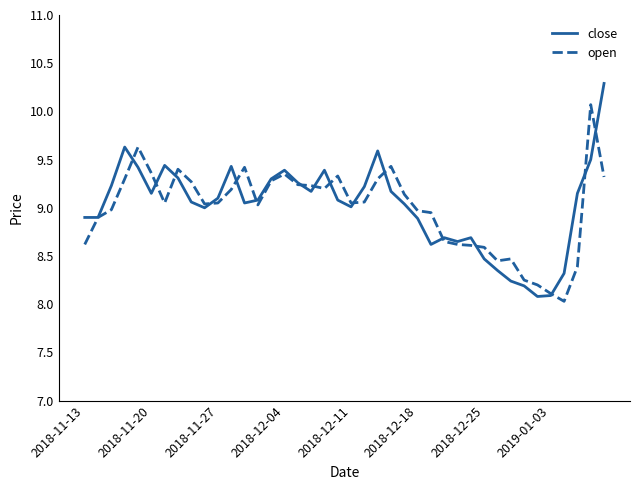

Rank the series by their maximum value, from lowest to highest.

open, close